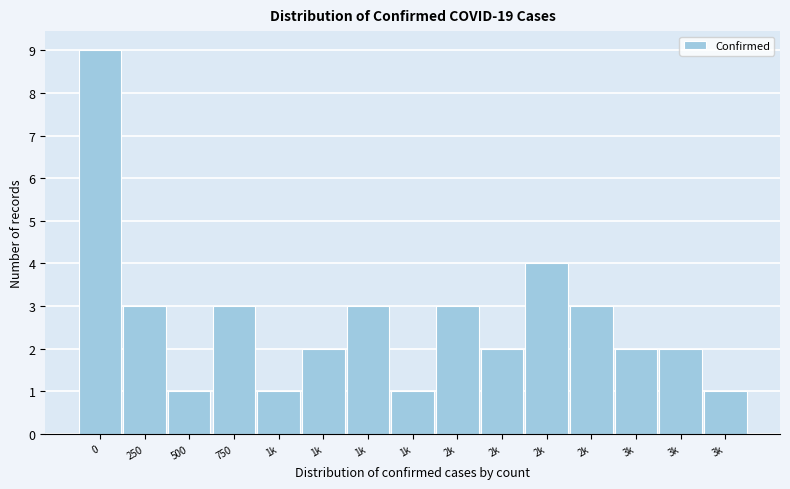

How many data points does each series have?

15